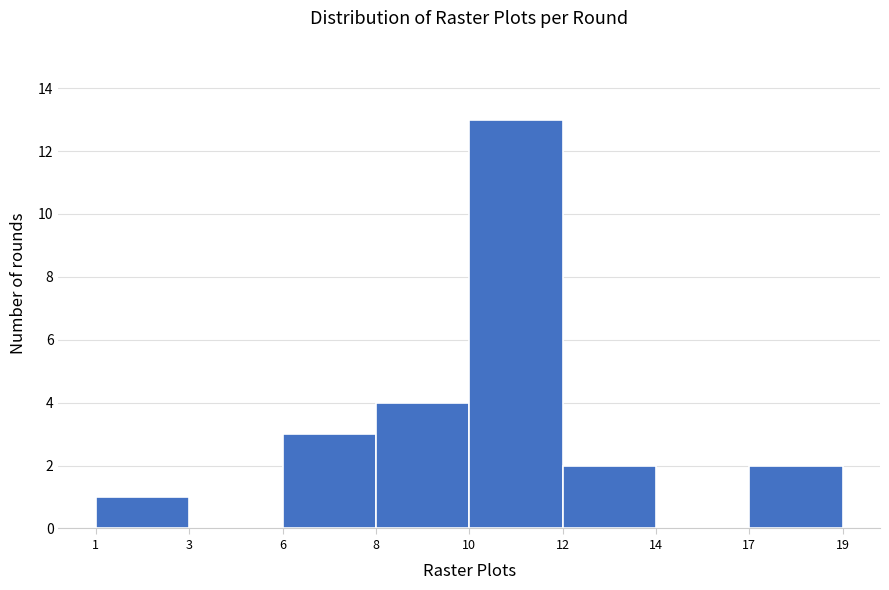

Reading left to right, transcribe all the data shown in this chart.

1=1	3=0	6=3	8=4	10=13	12=2	14=0	17=2